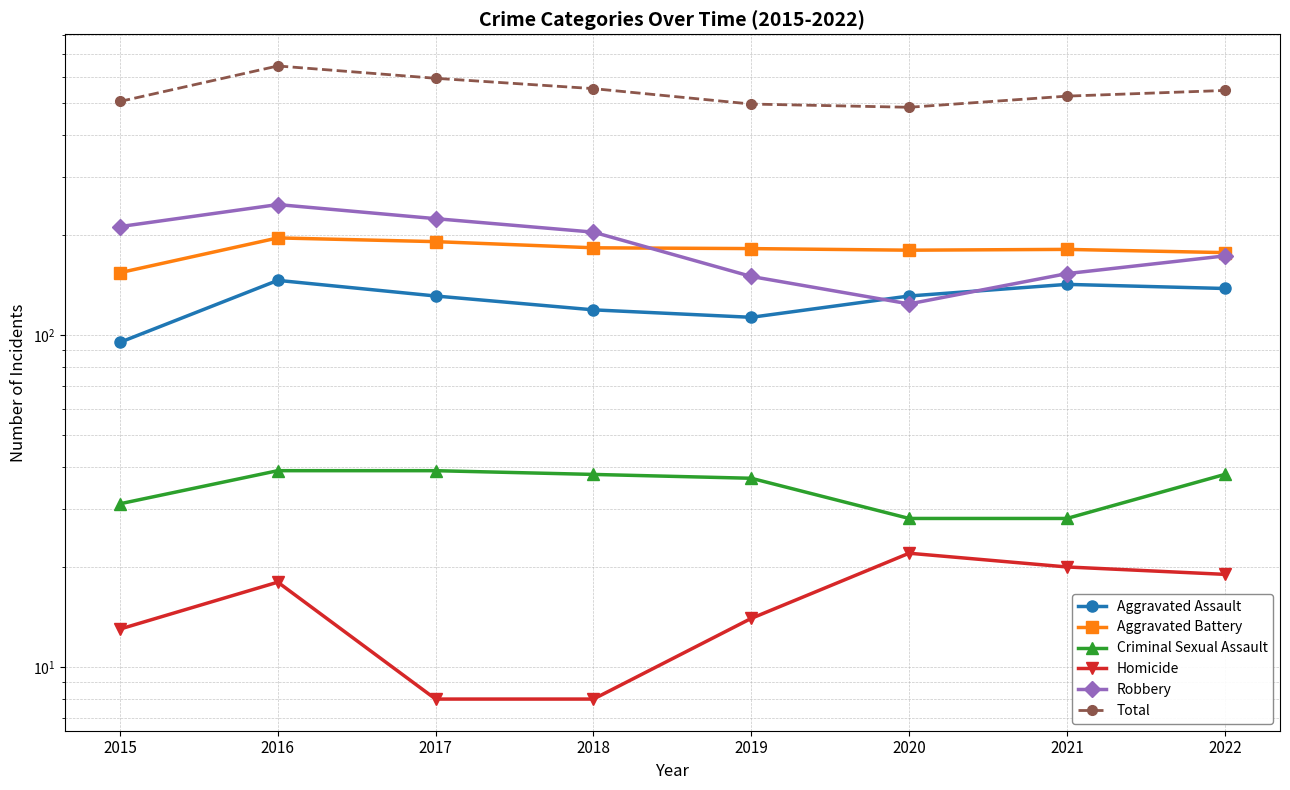

What is the minimum value for Aggravated Assault?

95